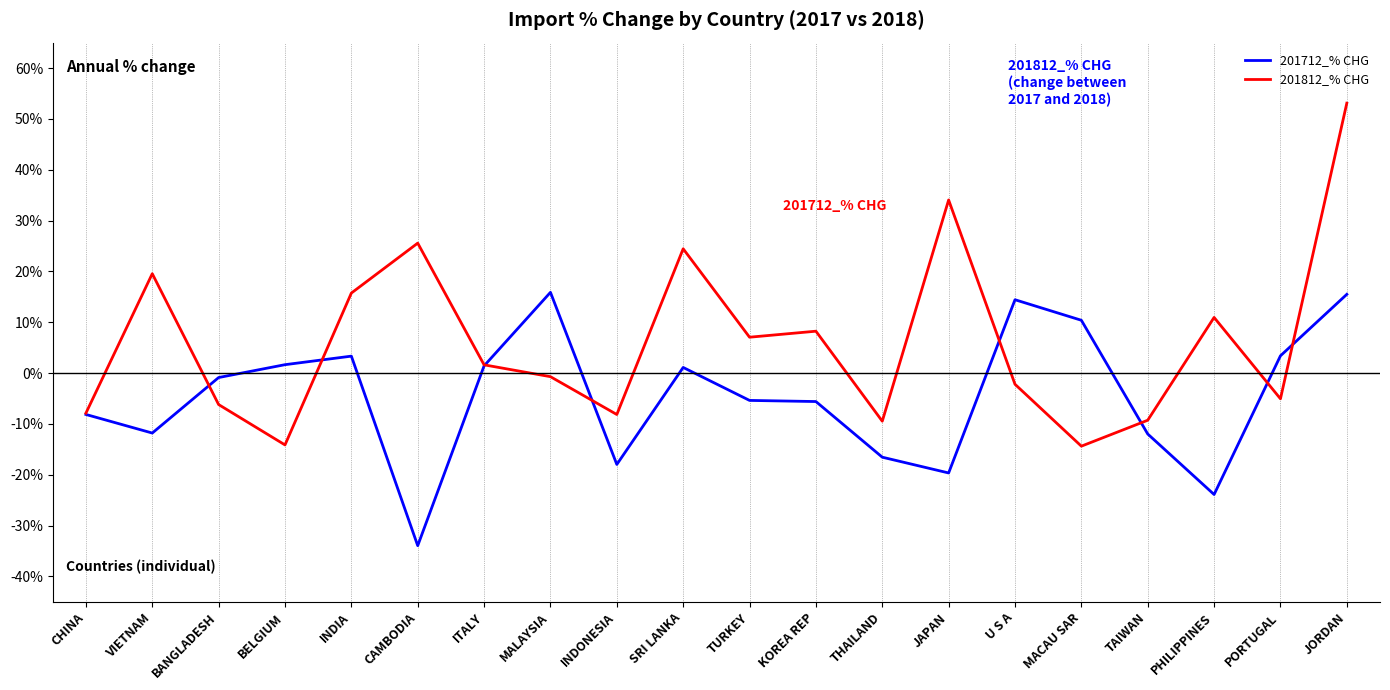

At which category does 201712_% CHG reach its first local valley?

VIETNAM